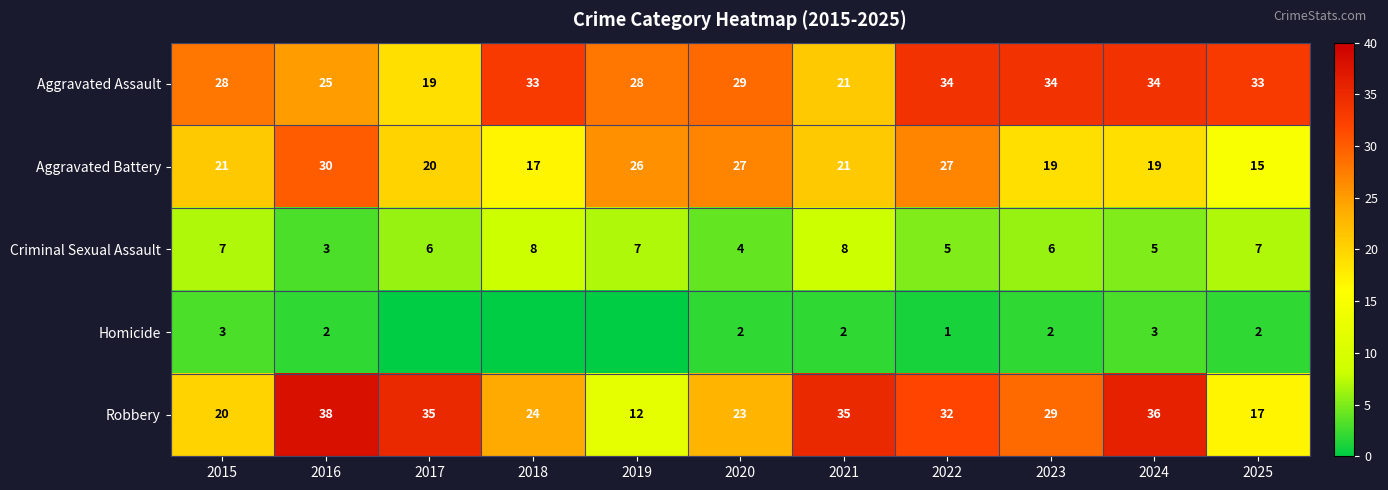

What is the difference between the highest and lowest values at 2022?

33